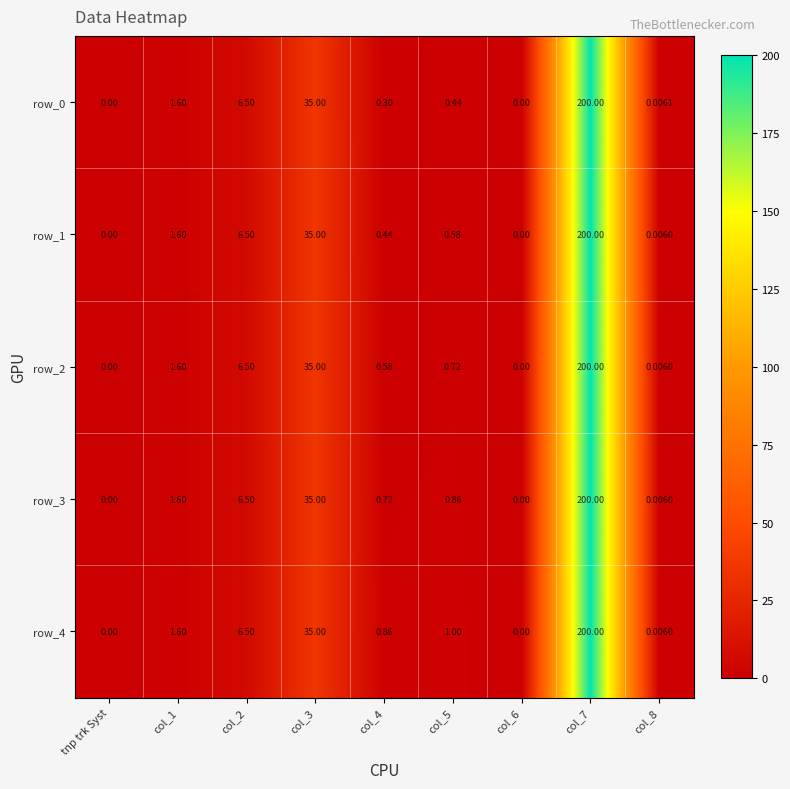

Is the value of row_2 at col_3 greater than the value of row_1 at col_1?

Yes